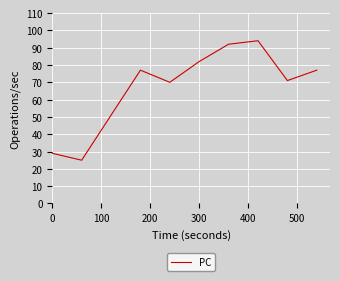

Reading right to left, transcribe all the data shown in this chart.

77	71	94	92	82	70	77	51	25	29